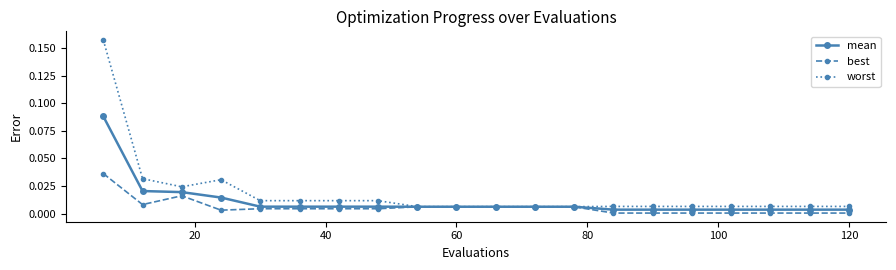

True or false: best has more than 0 interior local peaks.

True